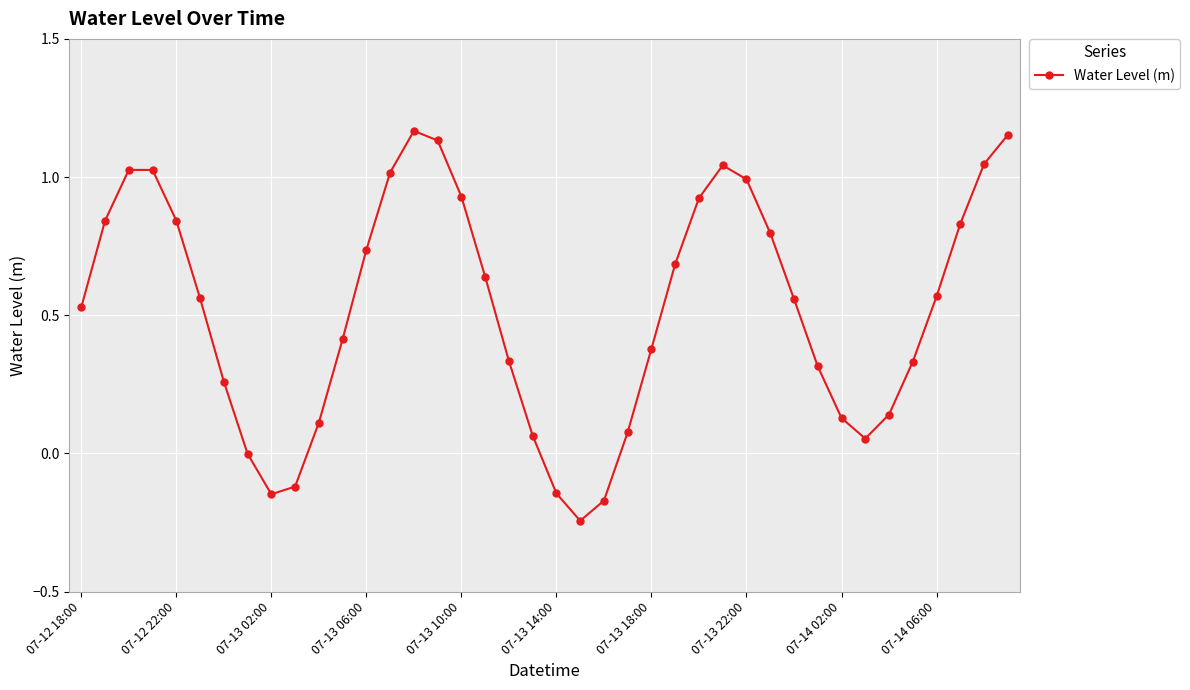

How many points are lower than both their immediate neighbors (excluding endpoints)?

3